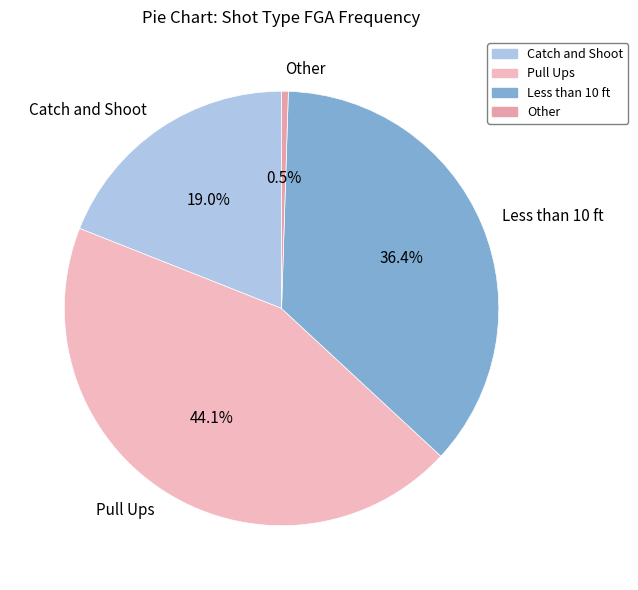

Does Less than 10 ft represent more than half of the total?

No